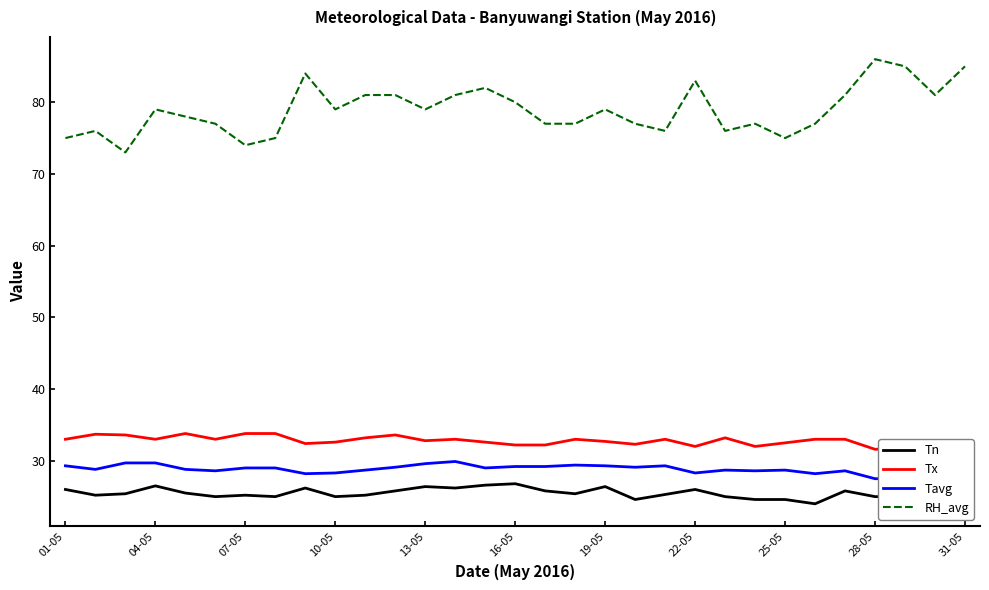

How many values in the RH_avg series exceed 79?

12